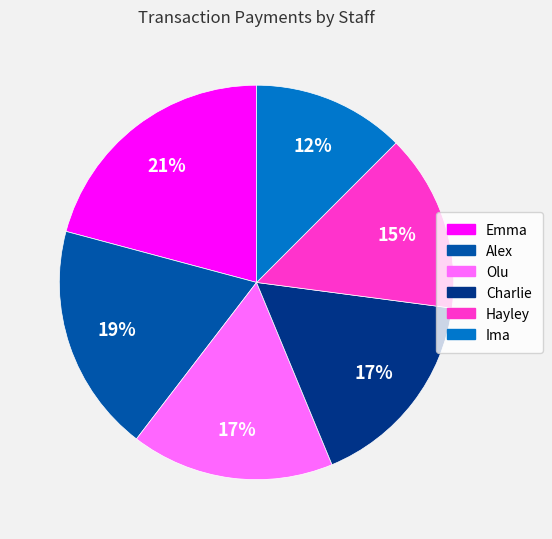

What is the ratio of the value at Hayley to the value at Ima?

1.2